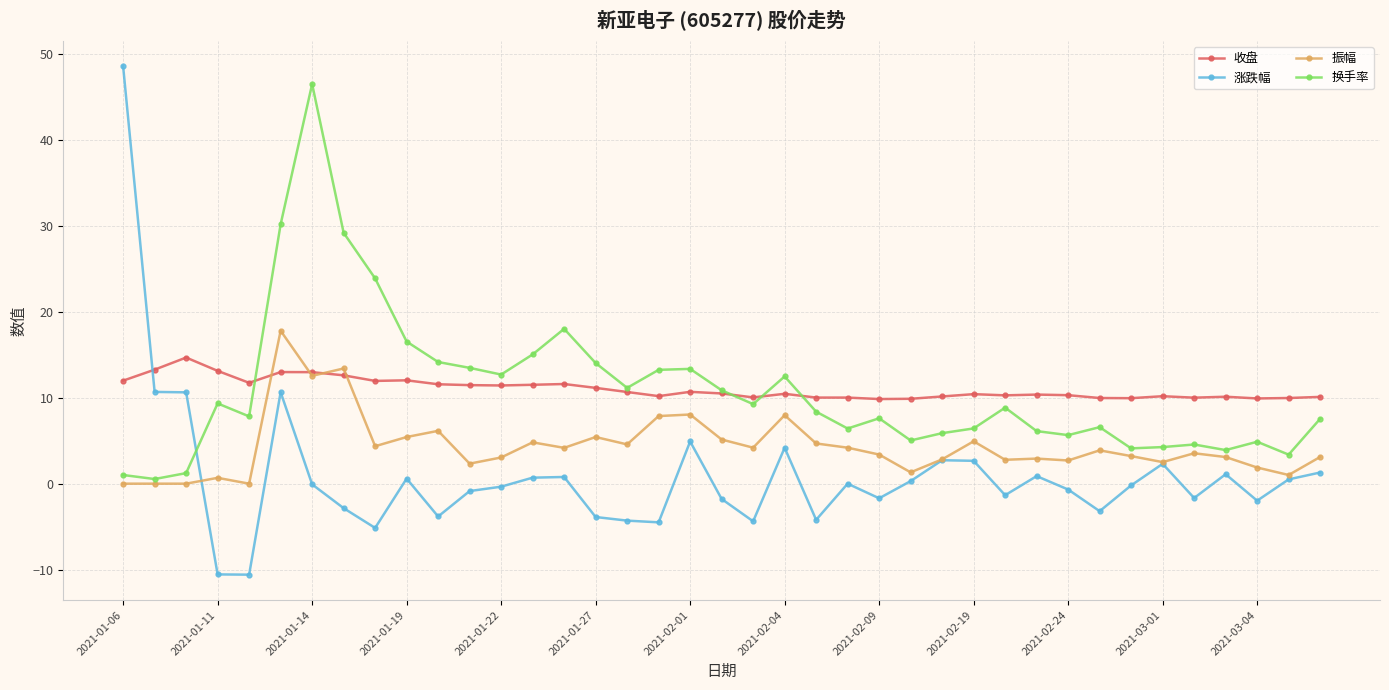

How many intersections are there between 涨跌幅 and 换手率?

1